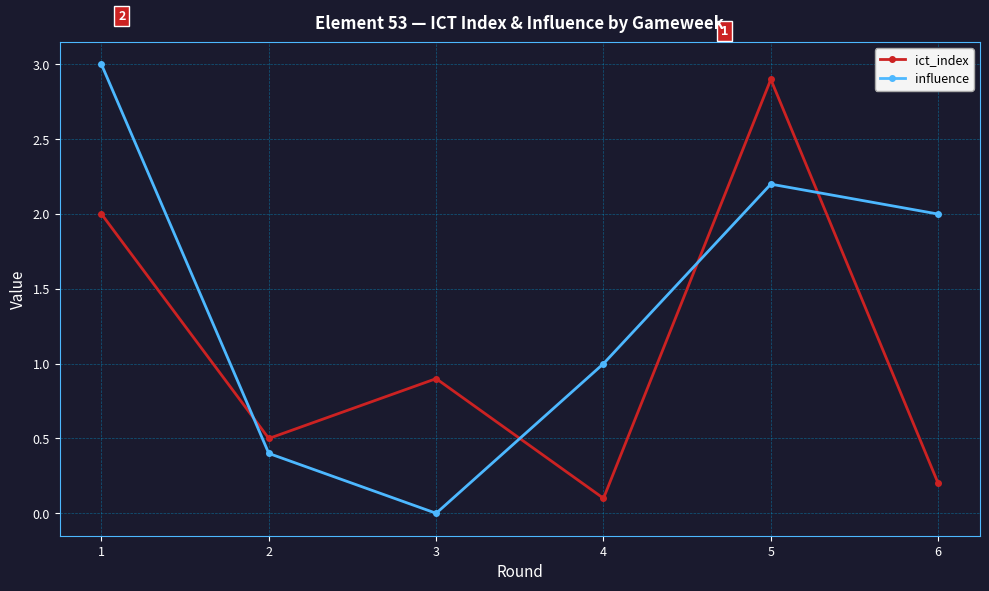

What is the total value across all series at 5?

5.1